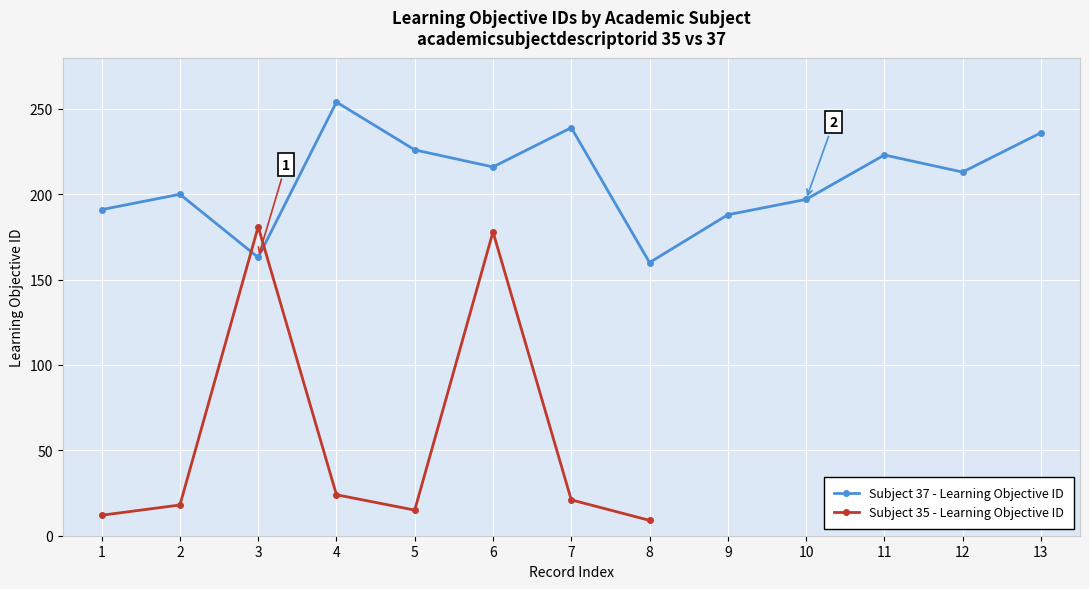

What is the maximum value shown in the chart?

254